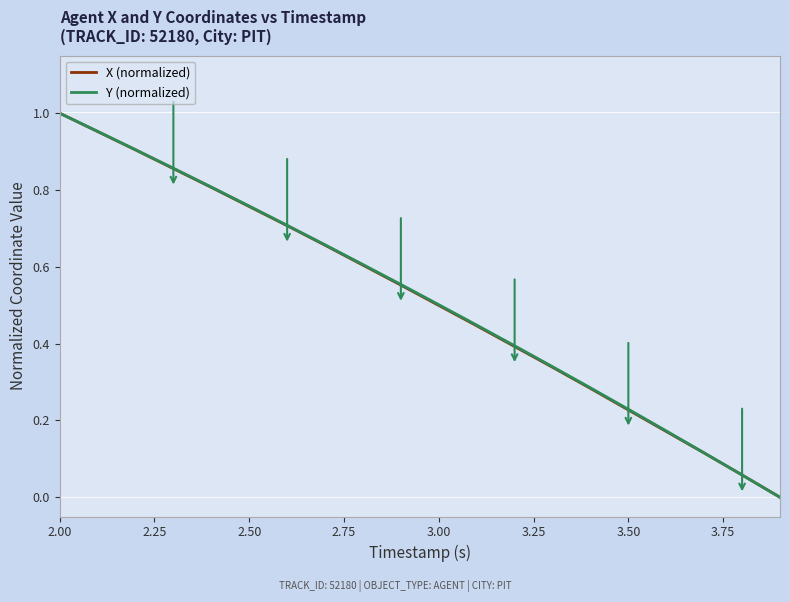

What is the sum of all X (normalized) values?

10.3